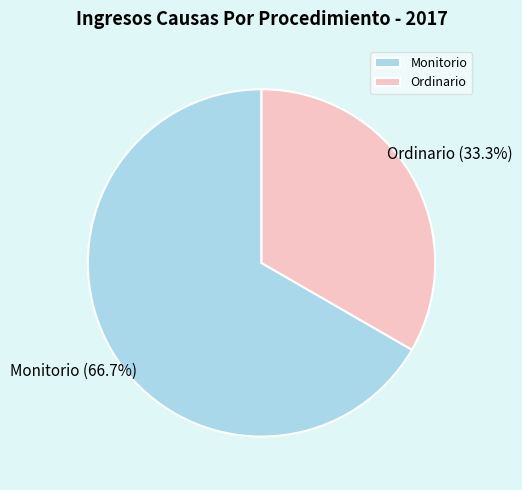

Is the sum of Monitorio and Ordinario greater than half?

Yes